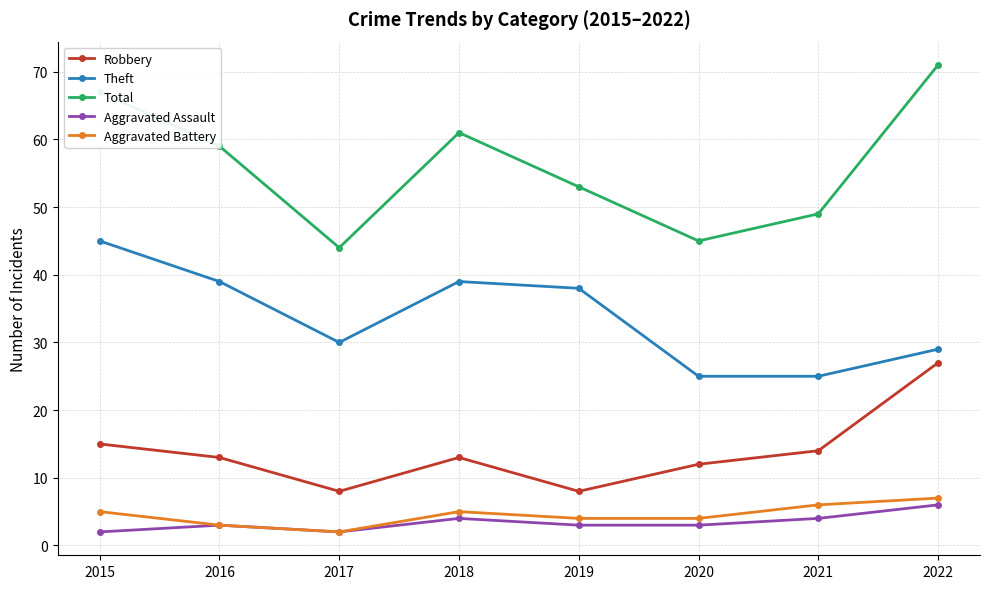

True or false: Theft has a value of 78 at 2015.

False